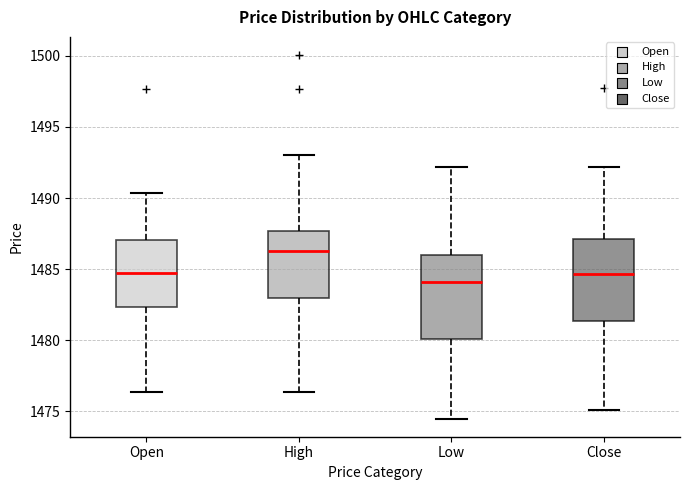

Which box has the lowest median line?

Low